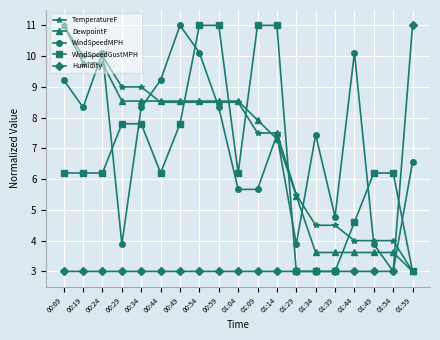

Between which two adjacent categories do DewpointF and Humidity first intersect?

01:54 and 01:59